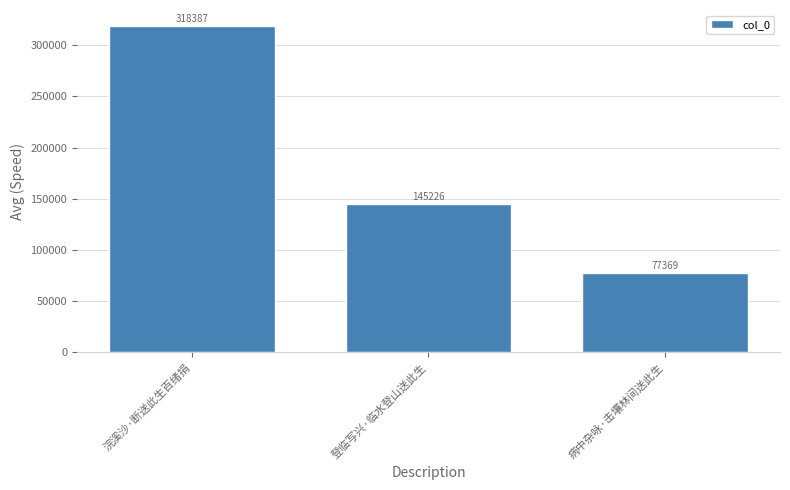

Are the bars horizontal?

No